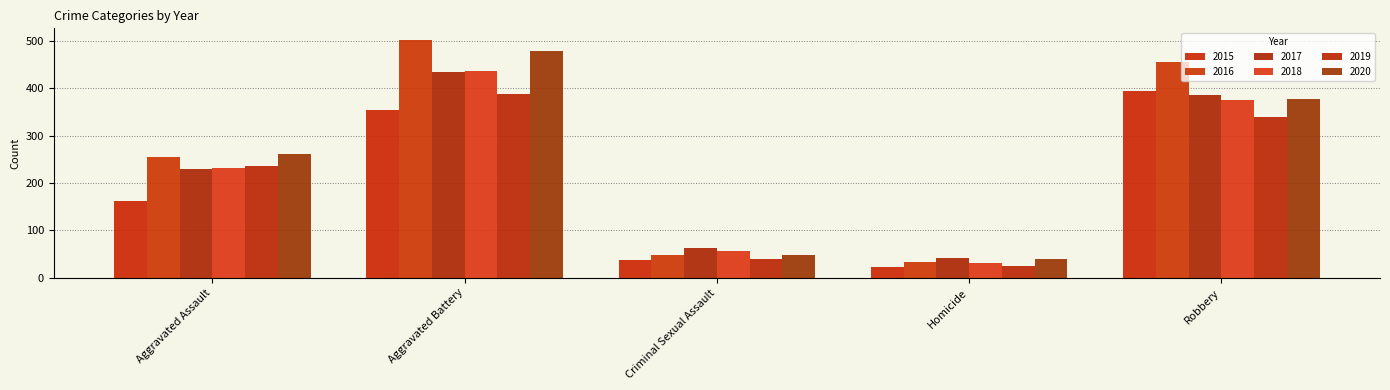

What is the difference between the highest and lowest values at Homicide?

19